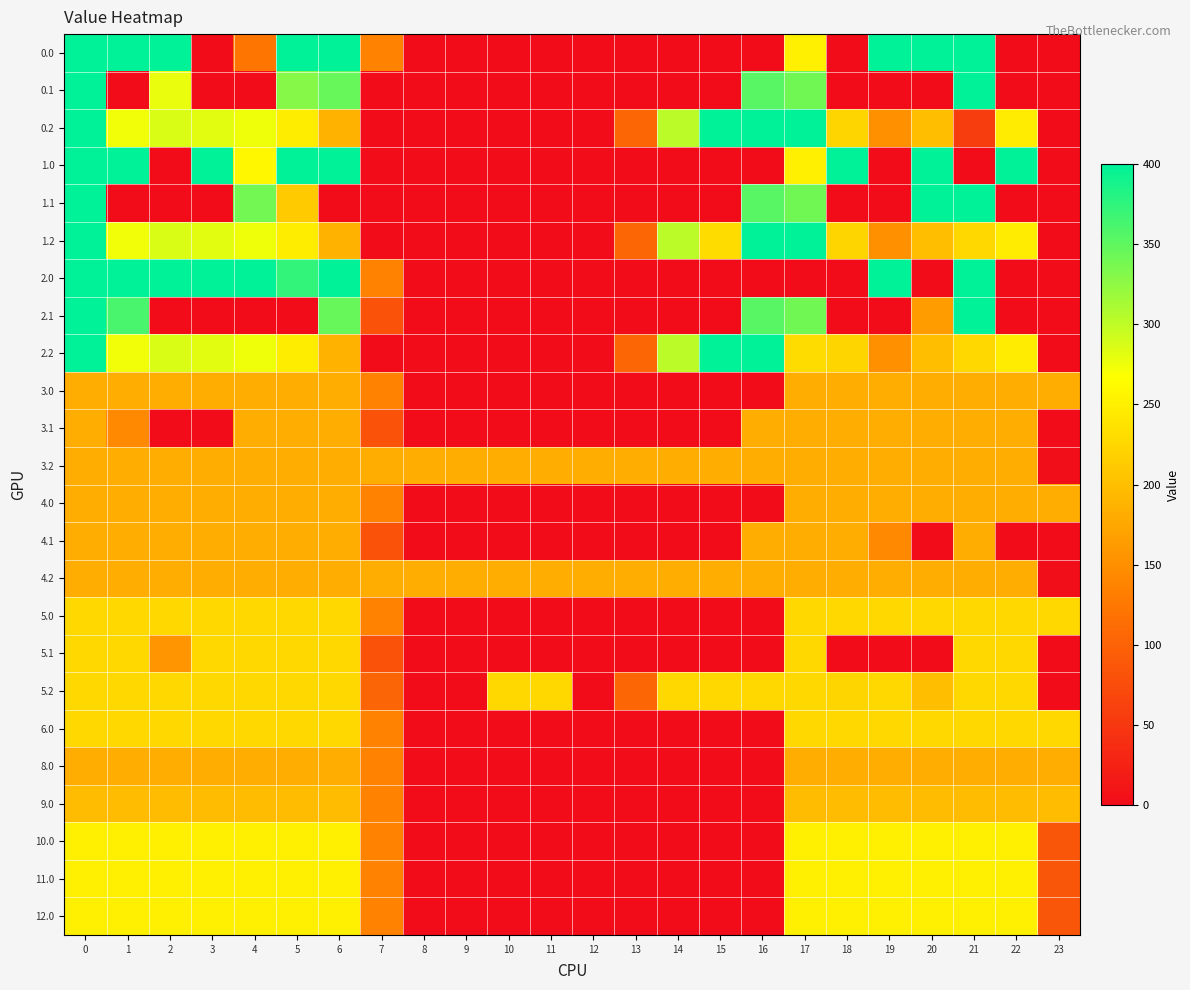

Reading left to right, what are all the values shown in this chart?

0.0: 0=400.0	1=400.0	2=400.0	3=0.0	4=122.9	5=400.0	6=400.0	7=136.4	8=0.0	9=0.0	10=0.0	11=0.0	12=0.0	13=0.0	14=0.0	15=0.0	16=0.0	17=250.3	18=0.0	19=400.0	20=400.0	21=400.0	22=0.0	23=0.0
0.1: 0=400.0	1=0.0	2=277.4	3=0.0	4=0.0	5=329.5	6=345.2	7=0.0	8=0.0	9=0.0	10=0.0	11=0.0	12=0.0	13=0.0	14=0.0	15=0.0	16=353.7	17=340.1	18=0.0	19=0.0	20=0.0	21=400.0	22=0.0	23=0.0
0.2: 0=400.0	1=272.7	2=285.5	3=281.0	4=274.4	5=248.1	6=187.1	7=0.0	8=0.0	9=0.0	10=0.0	11=0.0	12=0.0	13=104.4	14=301.9	15=400.0	16=400.0	17=400.0	18=223.1	19=151.1	20=199.2	21=57.3	22=247.4	23=0.0
1.0: 0=400.0	1=400.0	2=0.0	3=400.0	4=259.3	5=400.0	6=400.0	7=0.0	8=0.0	9=0.0	10=0.0	11=0.0	12=0.0	13=0.0	14=0.0	15=0.0	16=0.0	17=250.3	18=400.0	19=0.0	20=400.0	21=0.0	22=400.0	23=0.0
1.1: 0=400.0	1=0.0	2=0.0	3=0.0	4=339.6	5=212.5	6=0.0	7=0.0	8=0.0	9=0.0	10=0.0	11=0.0	12=0.0	13=0.0	14=0.0	15=0.0	16=353.7	17=340.1	18=0.0	19=0.0	20=400.0	21=400.0	22=0.0	23=0.0
1.2: 0=400.0	1=272.7	2=285.5	3=281.0	4=274.4	5=248.1	6=187.1	7=0.0	8=0.0	9=0.0	10=0.0	11=0.0	12=0.0	13=104.4	14=301.9	15=230.9	16=400.0	17=400.0	18=223.1	19=151.1	20=199.2	21=226.4	22=247.4	23=0.0
2.0: 0=400.0	1=400.0	2=400.0	3=400.0	4=400.0	5=373.2	6=400.0	7=136.4	8=0.0	9=0.0	10=0.0	11=0.0	12=0.0	13=0.0	14=0.0	15=0.0	16=0.0	17=0.0	18=0.0	19=400.0	20=0.0	21=400.0	22=0.0	23=0.0
2.1: 0=400.0	1=361.1	2=0.0	3=0.0	4=0.0	5=0.0	6=345.2	7=81.6	8=0.0	9=0.0	10=0.0	11=0.0	12=0.0	13=0.0	14=0.0	15=0.0	16=353.7	17=340.1	18=0.0	19=0.0	20=164.2	21=400.0	22=0.0	23=0.0
2.2: 0=400.0	1=272.7	2=285.5	3=281.0	4=274.4	5=248.1	6=187.1	7=0.0	8=0.0	9=0.0	10=0.0	11=0.0	12=0.0	13=104.4	14=301.9	15=400.0	16=400.0	17=230.9	18=223.1	19=151.1	20=199.2	21=226.4	22=247.4	23=0.0
3.0: 0=182.0	1=182.0	2=182.0	3=182.0	4=182.0	5=182.0	6=182.0	7=136.4	8=0.0	9=0.0	10=0.0	11=0.0	12=0.0	13=0.0	14=0.0	15=0.0	16=0.0	17=182.0	18=182.0	19=182.0	20=182.0	21=182.0	22=182.0	23=182.0
3.1: 0=182.0	1=144.4	2=0.0	3=0.0	4=182.0	5=182.0	6=182.0	7=81.6	8=0.0	9=0.0	10=0.0	11=0.0	12=0.0	13=0.0	14=0.0	15=0.0	16=182.0	17=182.0	18=182.0	19=182.0	20=182.0	21=182.0	22=182.0	23=0.0
3.2: 0=182.0	1=182.0	2=182.0	3=182.0	4=182.0	5=182.0	6=182.0	7=182.0	8=182.0	9=182.0	10=182.0	11=182.0	12=182.0	13=182.0	14=182.0	15=182.0	16=182.0	17=182.0	18=182.0	19=182.0	20=182.0	21=182.0	22=182.0	23=2.5
4.0: 0=182.0	1=182.0	2=182.0	3=182.0	4=182.0	5=182.0	6=182.0	7=136.4	8=0.0	9=0.0	10=0.0	11=0.0	12=0.0	13=0.0	14=0.0	15=0.0	16=0.0	17=182.0	18=182.0	19=182.0	20=182.0	21=182.0	22=182.0	23=182.0
4.1: 0=182.0	1=182.0	2=182.0	3=182.0	4=182.0	5=182.0	6=182.0	7=81.6	8=0.0	9=0.0	10=0.0	11=0.0	12=0.0	13=0.0	14=0.0	15=0.0	16=182.0	17=182.0	18=182.0	19=144.4	20=0.0	21=182.0	22=0.0	23=0.0
4.2: 0=182.0	1=182.0	2=182.0	3=182.0	4=182.0	5=182.0	6=182.0	7=182.0	8=182.0	9=182.0	10=182.0	11=182.0	12=182.0	13=182.0	14=182.0	15=182.0	16=182.0	17=182.0	18=182.0	19=182.0	20=182.0	21=182.0	22=182.0	23=2.5
5.0: 0=226.0	1=226.0	2=226.0	3=226.0	4=226.0	5=226.0	6=226.0	7=136.4	8=0.0	9=0.0	10=0.0	11=0.0	12=0.0	13=0.0	14=0.0	15=0.0	16=0.0	17=226.0	18=226.0	19=226.0	20=226.0	21=226.0	22=226.0	23=226.0
5.1: 0=226.0	1=226.0	2=156.4	3=226.0	4=226.0	5=226.0	6=226.0	7=81.6	8=0.0	9=0.0	10=0.0	11=0.0	12=0.0	13=0.0	14=0.0	15=0.0	16=0.0	17=226.0	18=0.0	19=0.0	20=0.0	21=226.0	22=226.0	23=0.0
5.2: 0=226.0	1=226.0	2=226.0	3=226.0	4=226.0	5=226.0	6=226.0	7=103.1	8=0.0	9=0.0	10=226.0	11=226.0	12=0.0	13=104.4	14=226.0	15=226.0	16=226.0	17=226.0	18=223.1	19=226.0	20=199.2	21=226.0	22=226.0	23=0.0
6.0: 0=226.0	1=226.0	2=226.0	3=226.0	4=226.0	5=226.0	6=226.0	7=136.4	8=0.0	9=0.0	10=0.0	11=0.0	12=0.0	13=0.0	14=0.0	15=0.0	16=0.0	17=226.0	18=226.0	19=226.0	20=226.0	21=226.0	22=226.0	23=226.0
8.0: 0=182.0	1=182.0	2=182.0	3=182.0	4=182.0	5=182.0	6=182.0	7=136.4	8=0.0	9=0.0	10=0.0	11=0.0	12=0.0	13=0.0	14=0.0	15=0.0	16=0.0	17=182.0	18=182.0	19=182.0	20=182.0	21=182.0	22=182.0	23=182.0
9.0: 0=197.0	1=197.0	2=197.0	3=197.0	4=197.0	5=197.0	6=197.0	7=136.4	8=0.0	9=0.0	10=0.0	11=0.0	12=0.0	13=0.0	14=0.0	15=0.0	16=0.0	17=197.0	18=197.0	19=197.0	20=197.0	21=197.0	22=197.0	23=197.0
10.0: 0=250.0	1=250.0	2=250.0	3=250.0	4=250.0	5=250.0	6=250.0	7=136.4	8=0.0	9=0.0	10=0.0	11=0.0	12=0.0	13=0.0	14=0.0	15=0.0	16=0.0	17=250.0	18=250.0	19=250.0	20=250.0	21=250.0	22=250.0	23=86.6
11.0: 0=250.0	1=250.0	2=250.0	3=250.0	4=250.0	5=250.0	6=250.0	7=136.4	8=0.0	9=0.0	10=0.0	11=0.0	12=0.0	13=0.0	14=0.0	15=0.0	16=0.0	17=250.0	18=250.0	19=250.0	20=250.0	21=250.0	22=250.0	23=86.6
12.0: 0=250.0	1=250.0	2=250.0	3=250.0	4=250.0	5=250.0	6=250.0	7=136.4	8=0.0	9=0.0	10=0.0	11=0.0	12=0.0	13=0.0	14=0.0	15=0.0	16=0.0	17=250.0	18=250.0	19=250.0	20=250.0	21=250.0	22=250.0	23=86.6